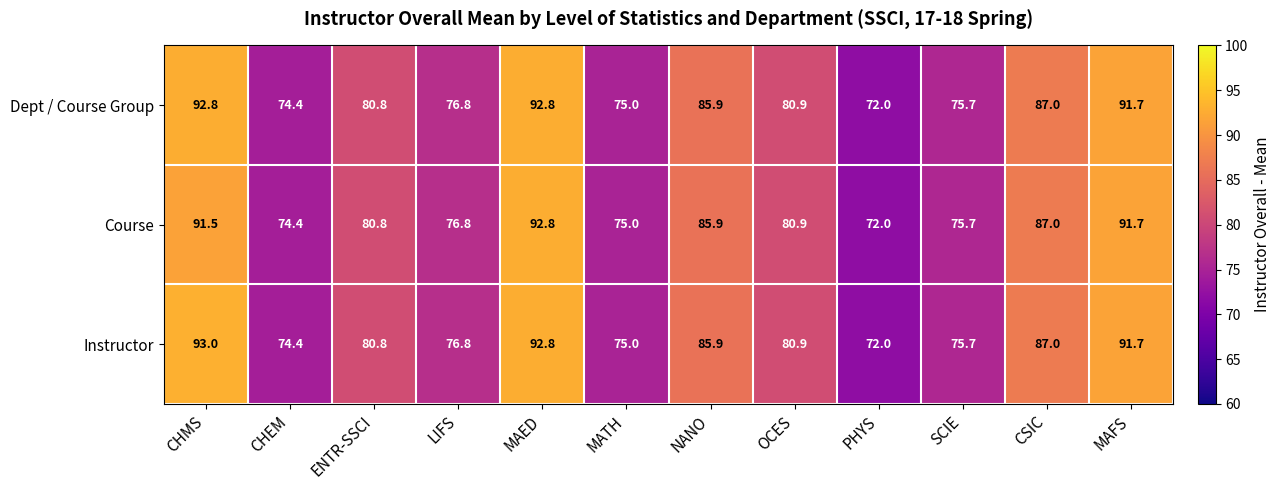

What is the sum of all Dept / Course Group values?

985.8